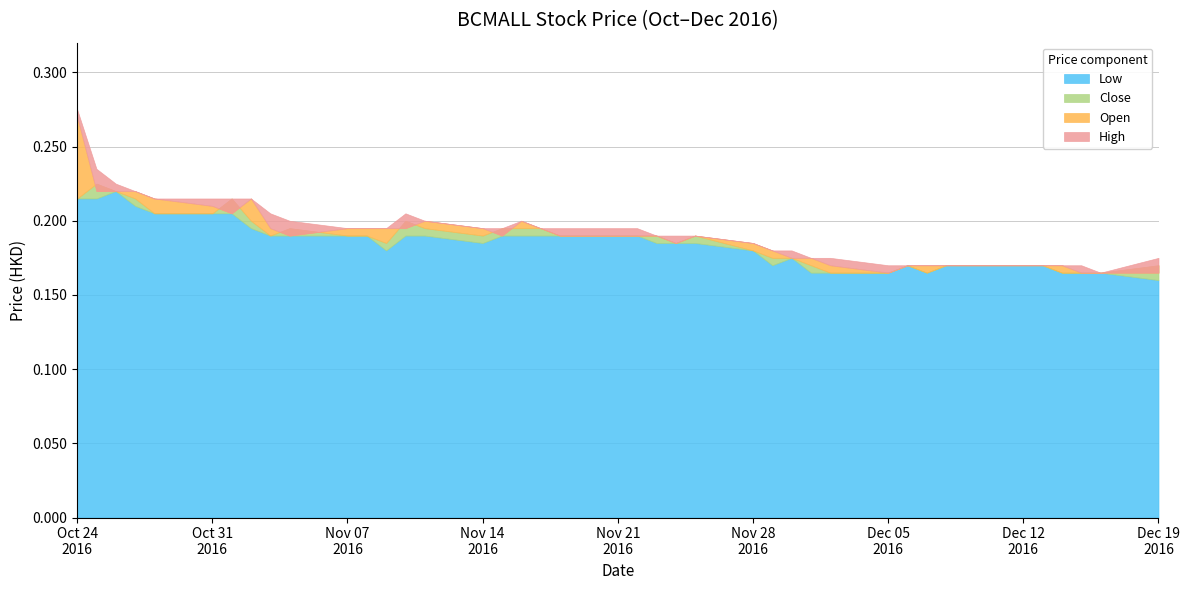

Count the open values in the range 0 to 1.

40